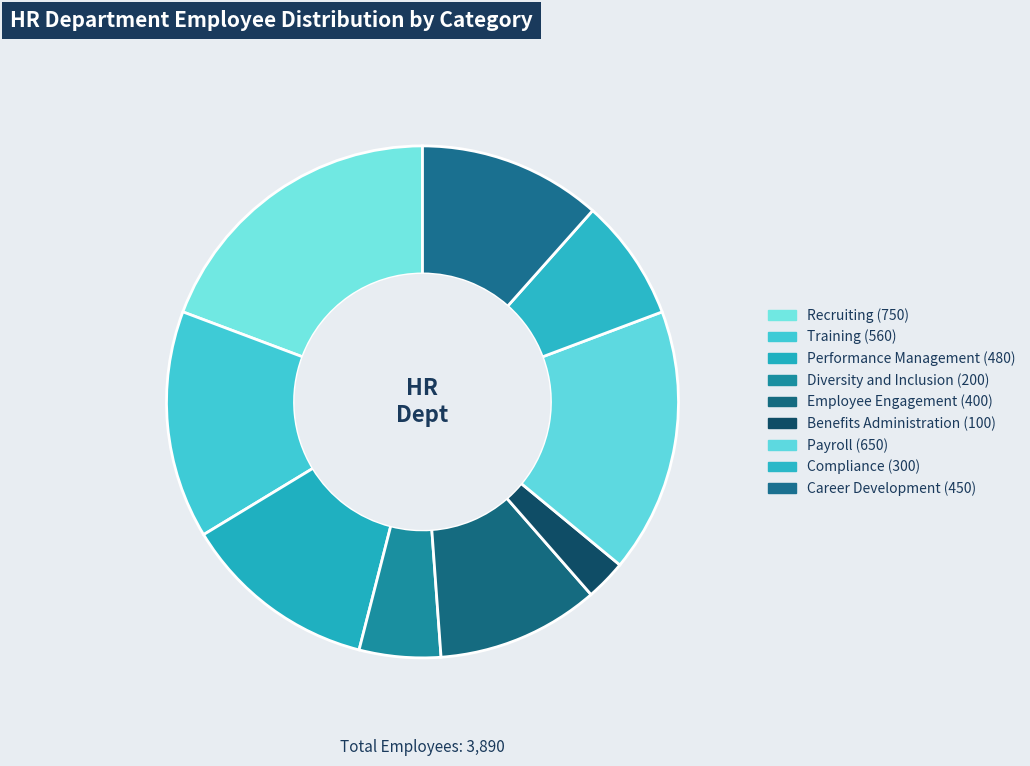

To the nearest percent, what percentage of the pie is Performance Management?

12%